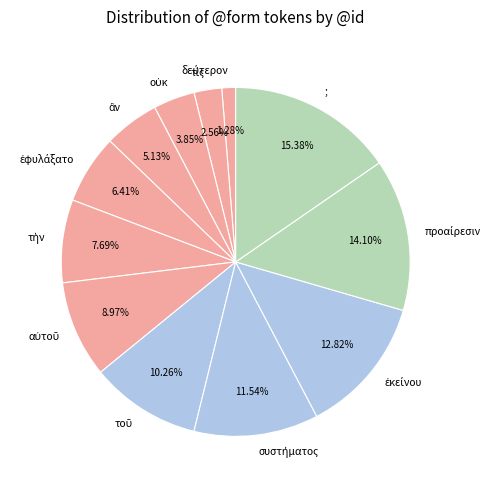

Is there a majority slice in this chart?

No